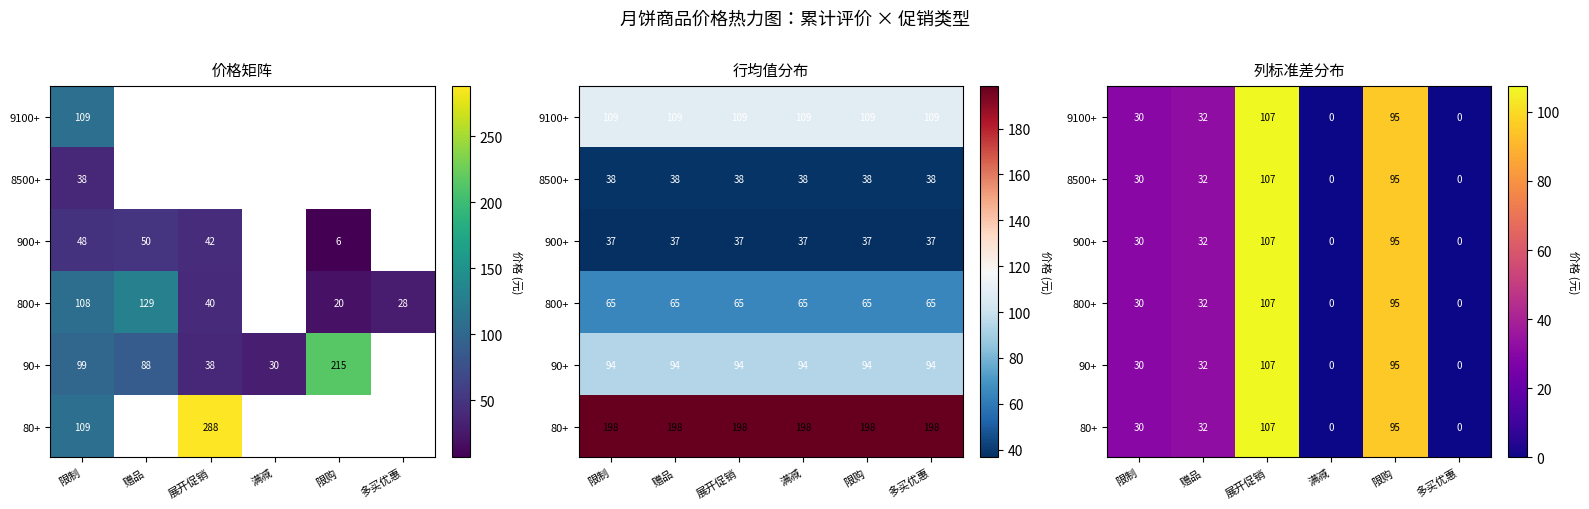

Which category has the lowest value across all series?

满减